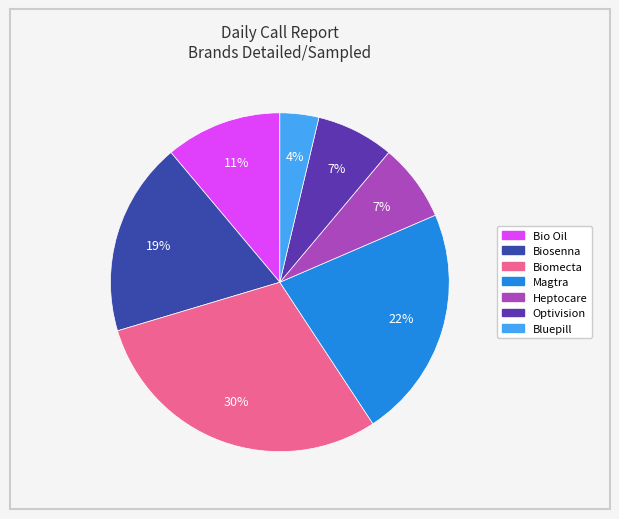

Is there a majority slice in this chart?

No